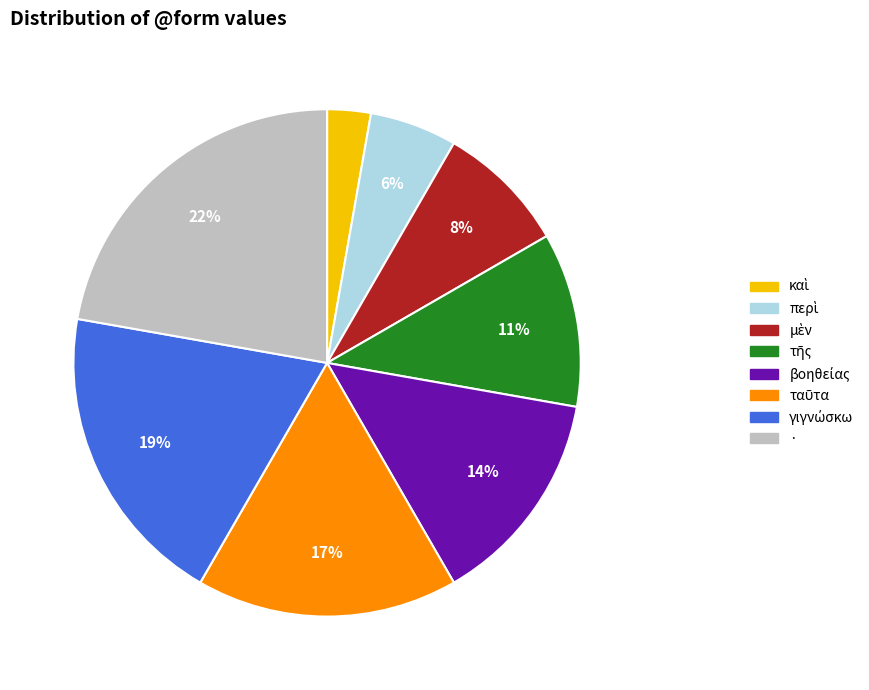

To the nearest percent, what is the average slice percentage?

12%